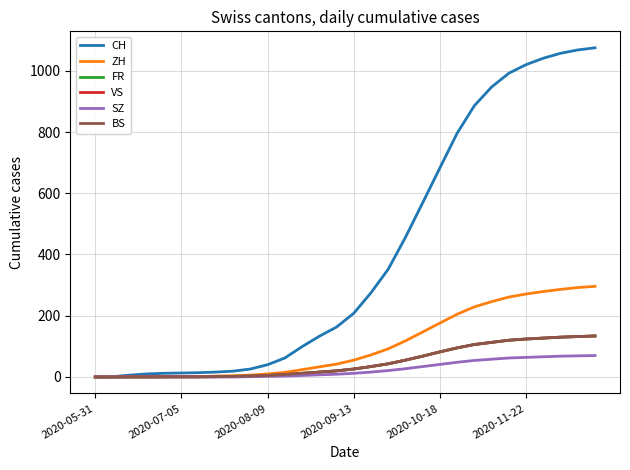

What is the maximum value shown in the chart?

1075